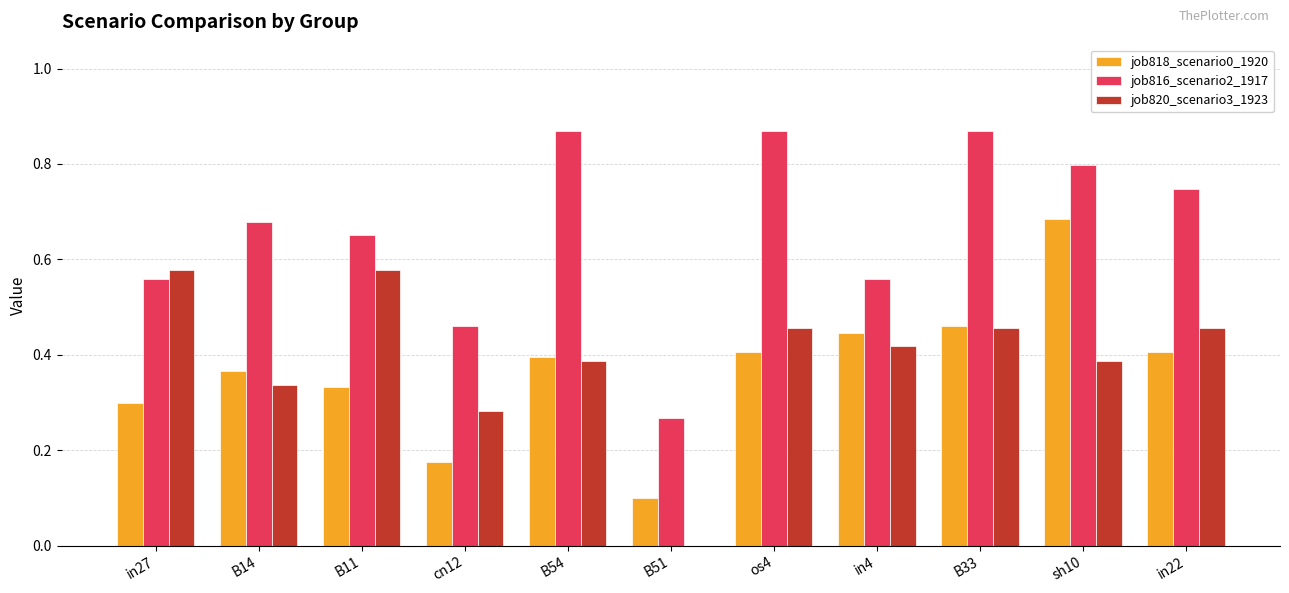

Are the bars grouped side by side (vs. stacked)?

Yes